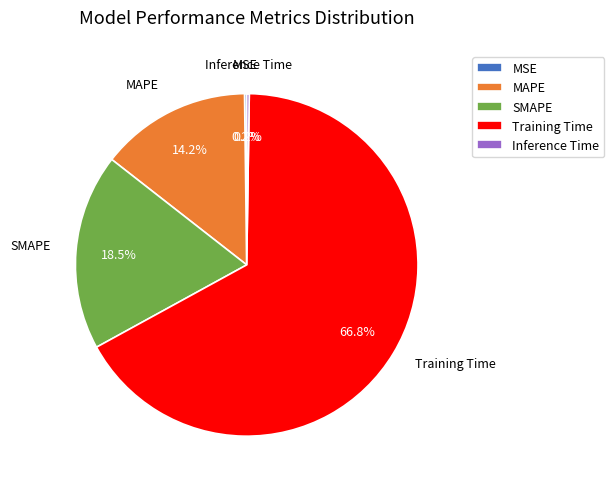

Which category accounts for the majority?

Training Time